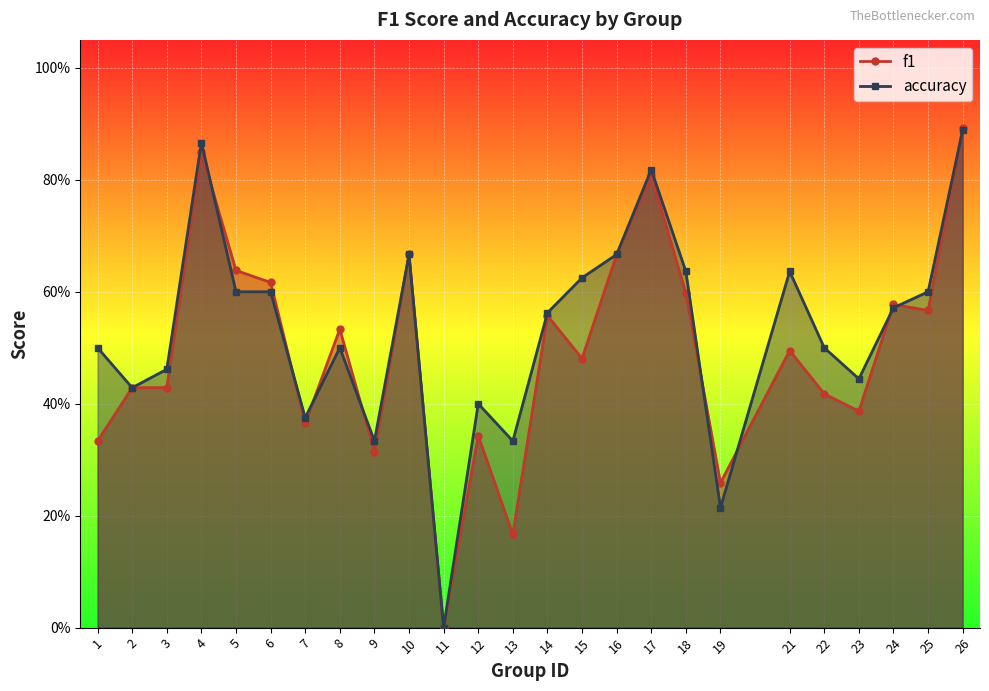

Which series changed the most between 1 and 10?

f1